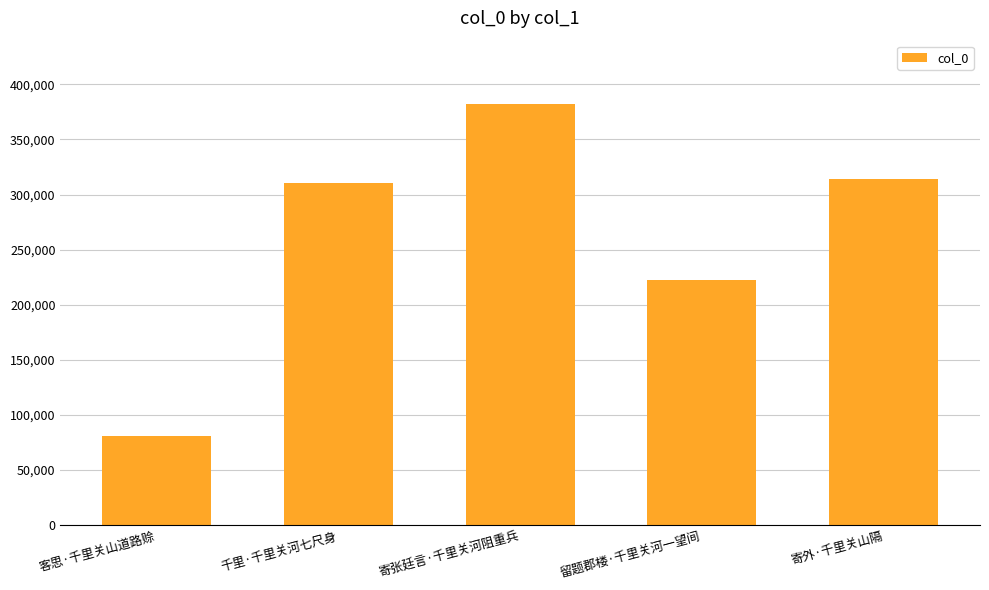

What is the greatest value displayed?

382317